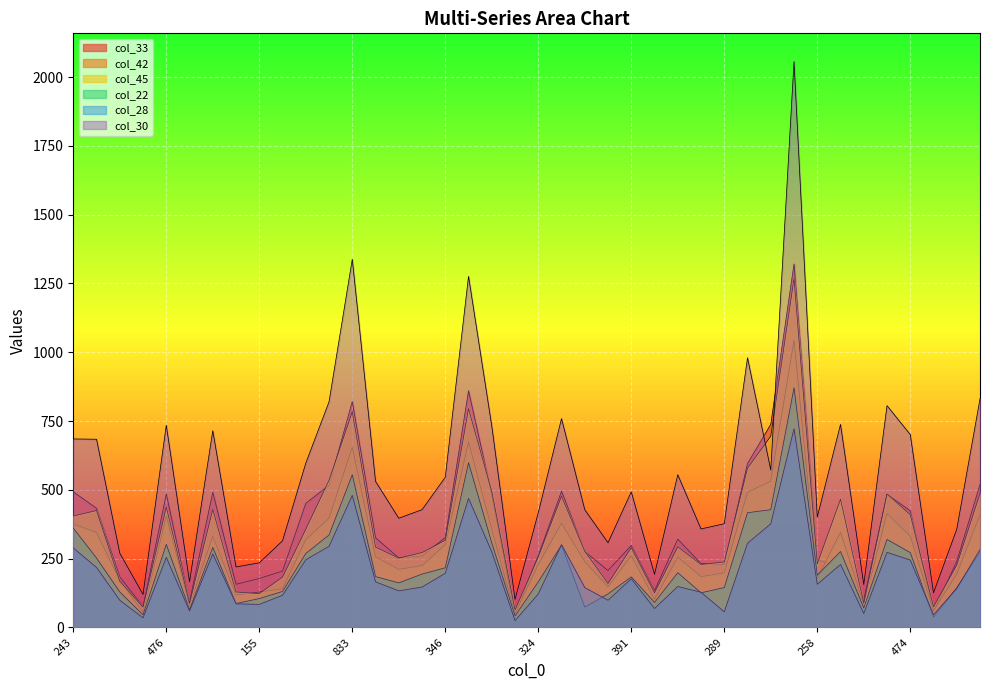

At which label does col_33 reach its peak?

1158